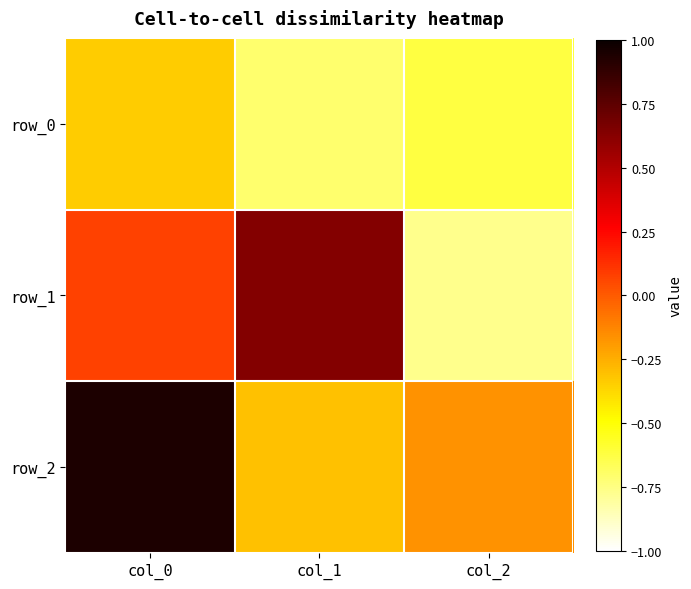

Rank the series at col_2 from lowest to highest value.

row_1, row_0, row_2